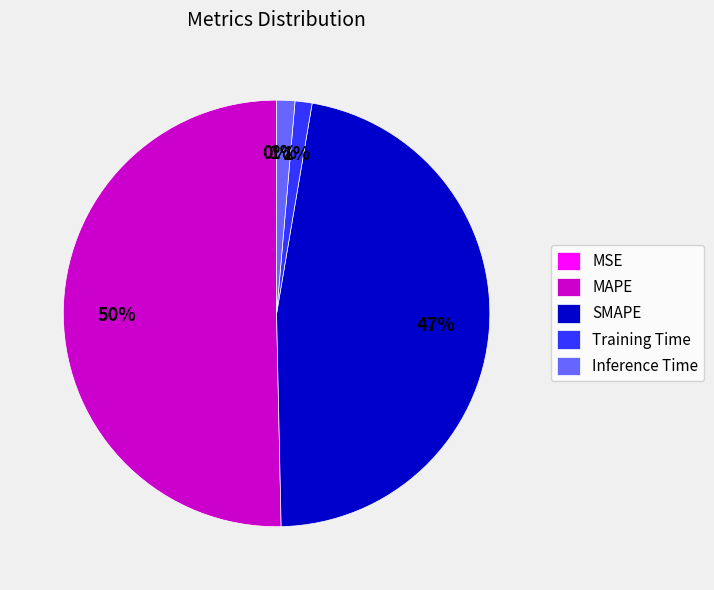

Is it true that Training Time is 1% of the pie?

True